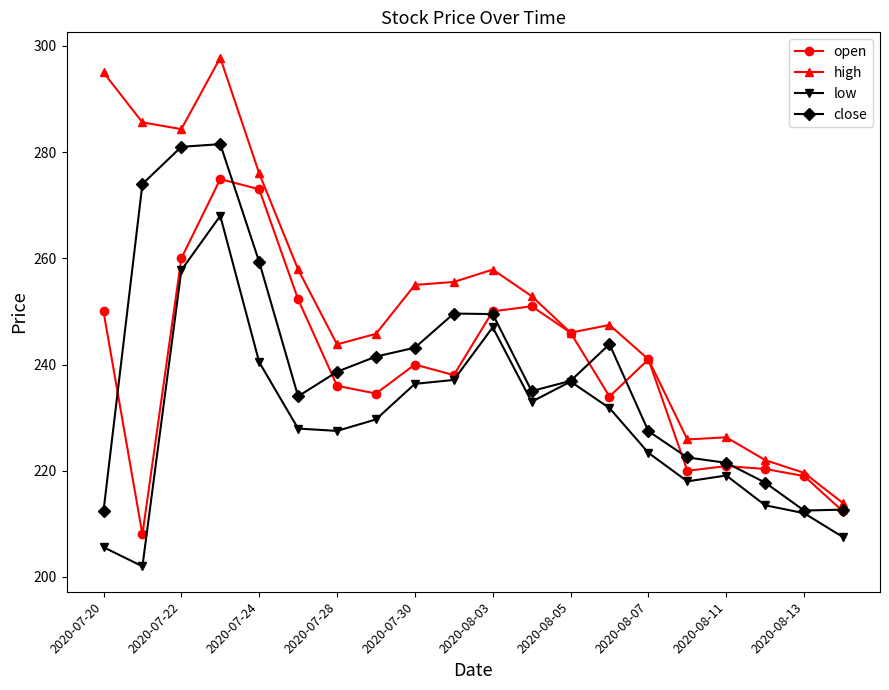

Which series has the largest range (max minus min)?

high